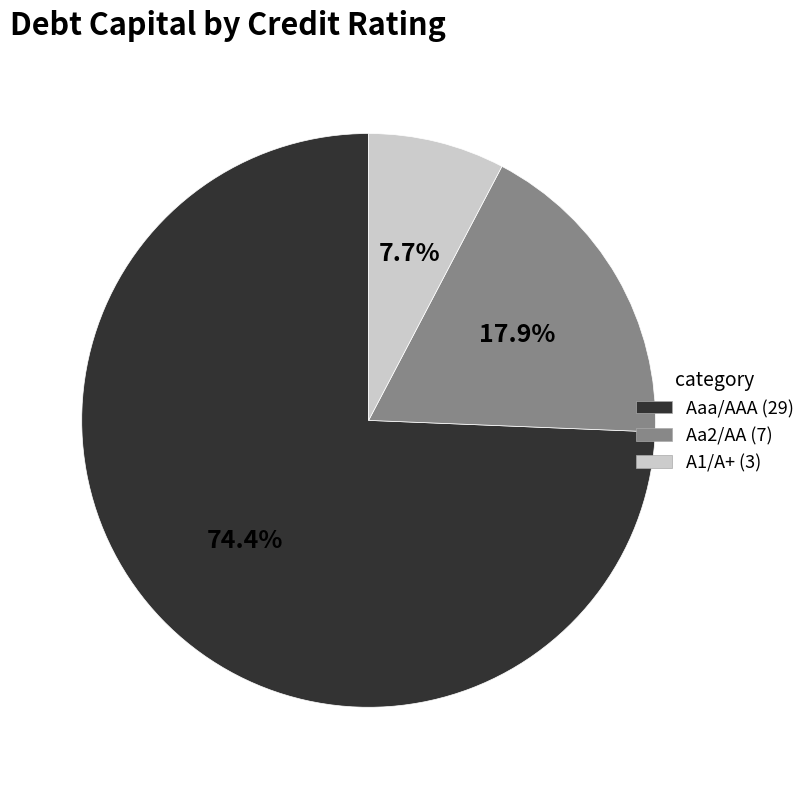

What percentage is the A1/A+ slice, to the nearest percent?

8%